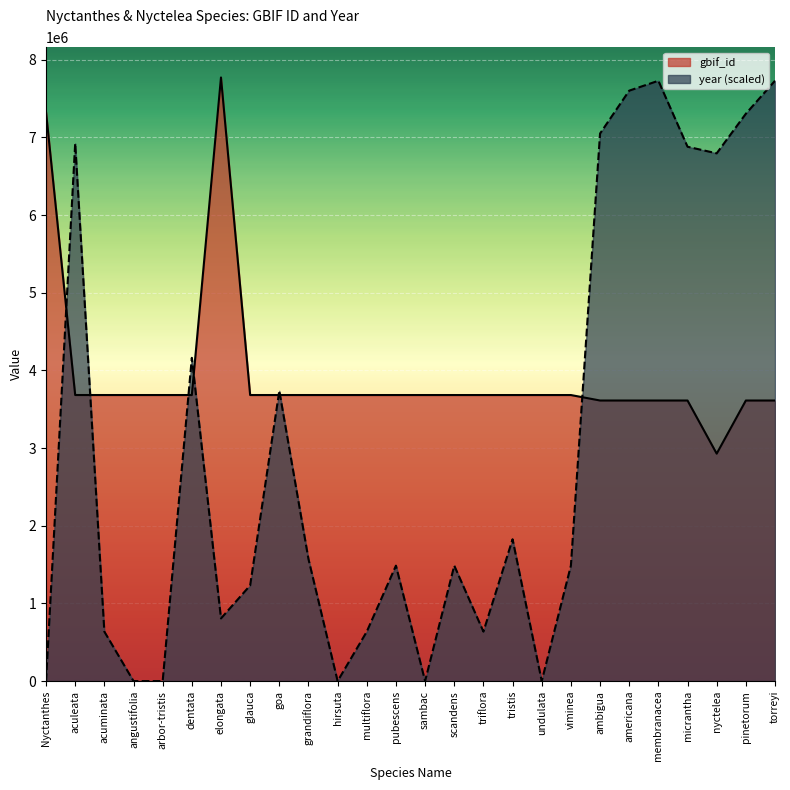

Where is the first local maximum for year?

aculeata